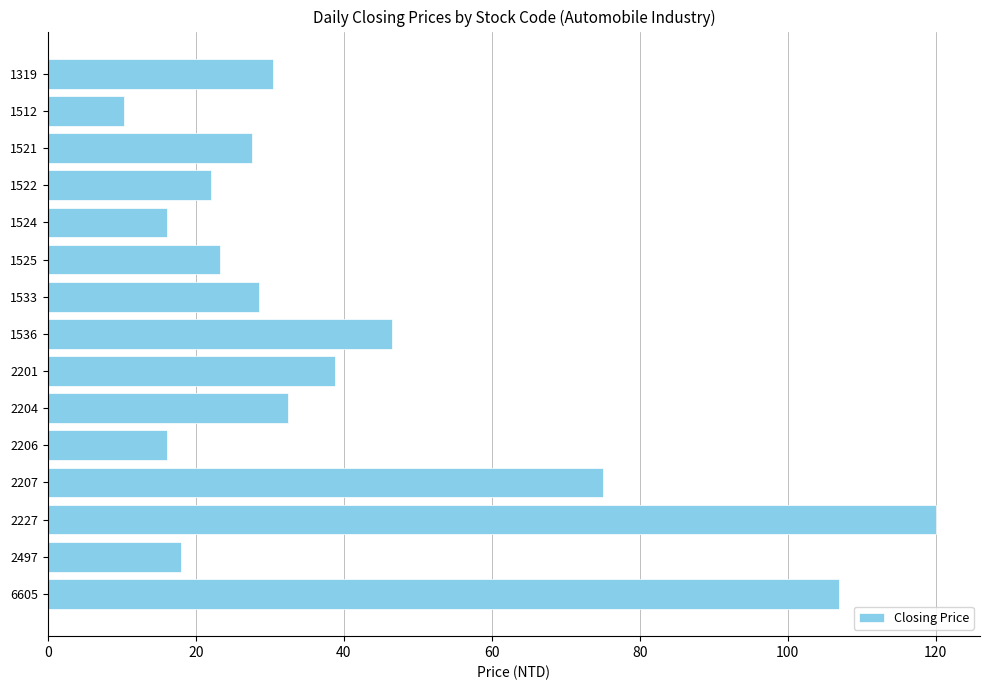

Which category has the highest value across all series?

2227